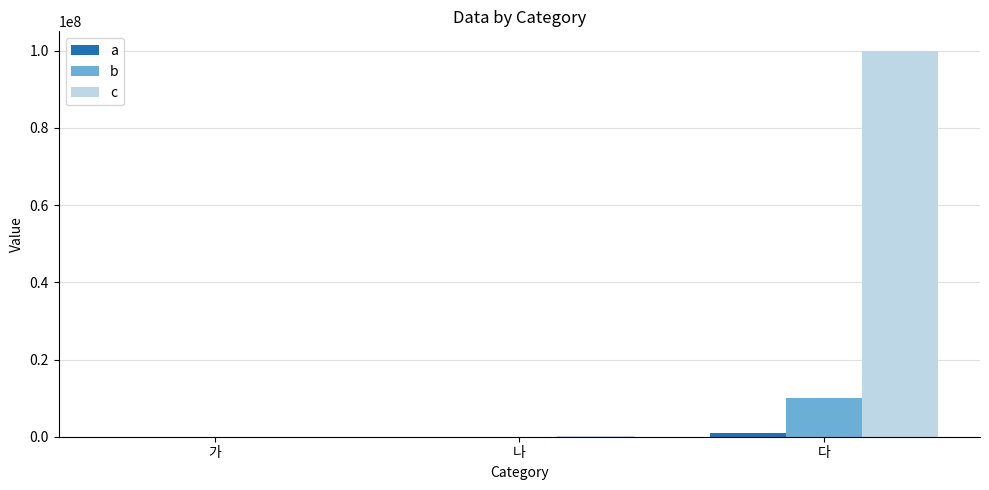

Where is c nearest to the value 50000050?

나